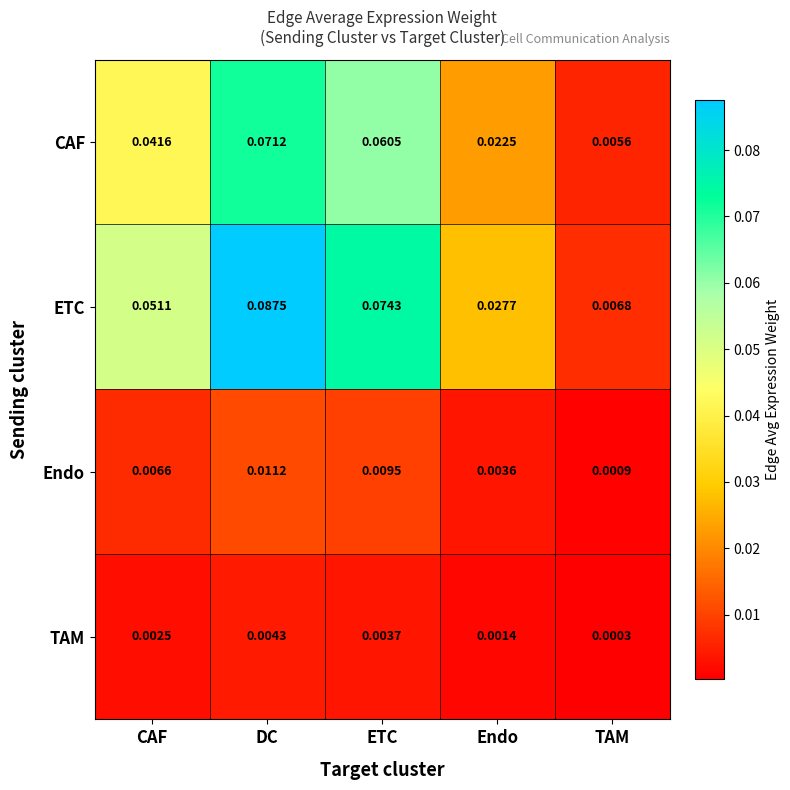

Which series changed the most between CAF and TAM?

ETC